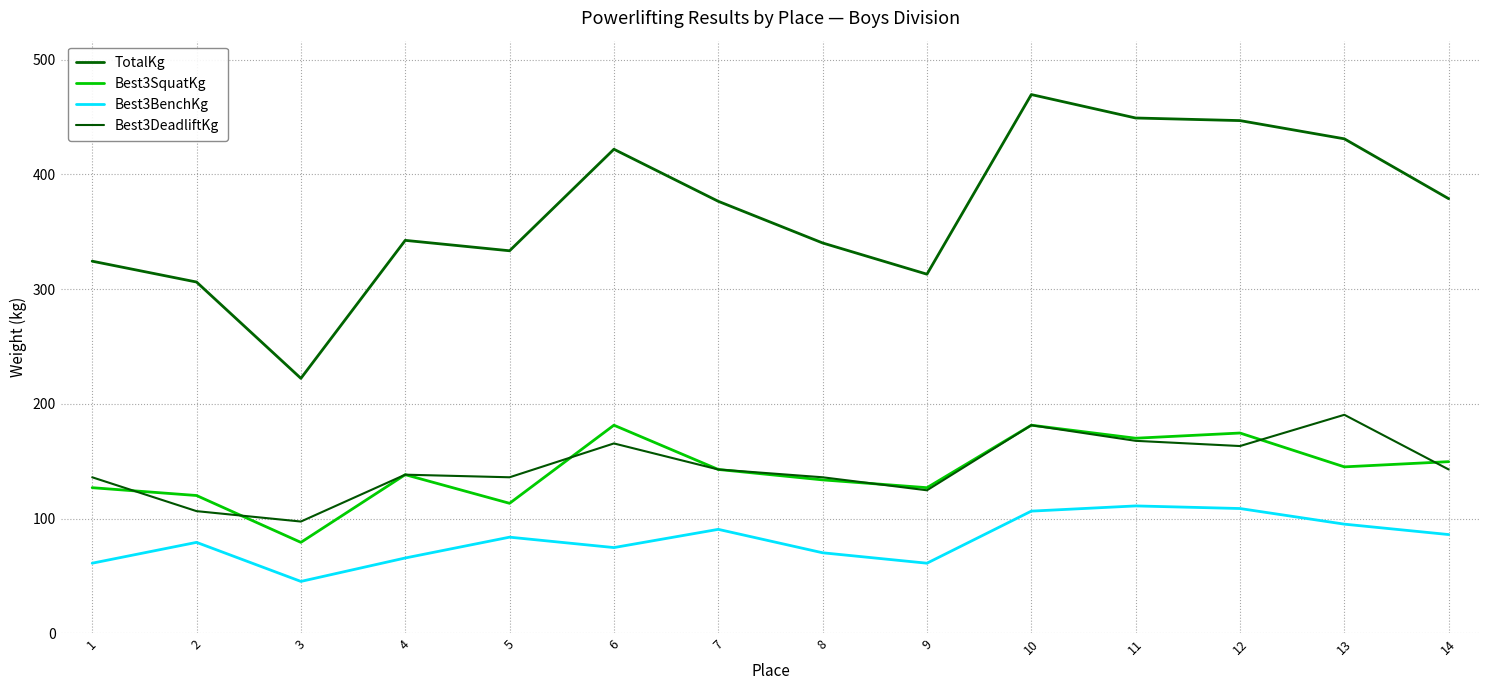

What is the greatest value displayed?

469.5